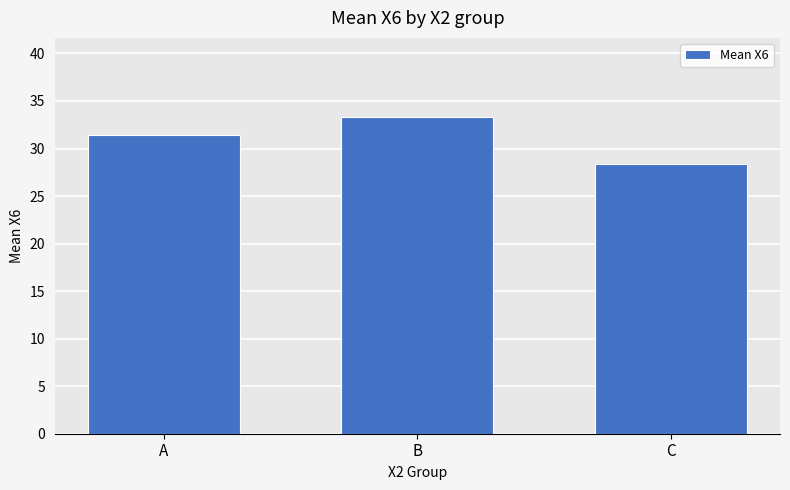

Does the chart contain any negative values?

No